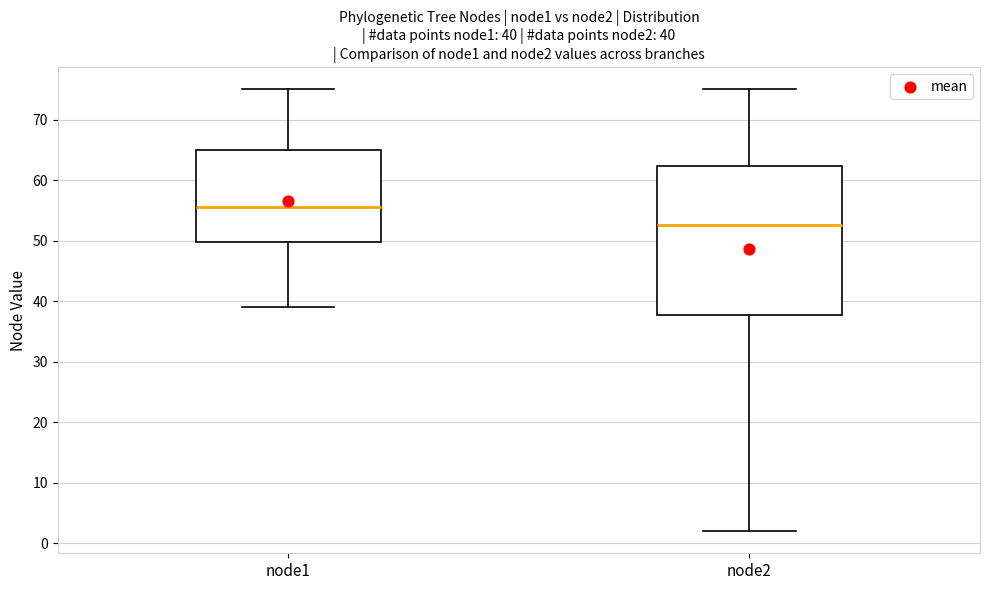

Which box is the tallest, from its lower edge to its upper edge?

node2